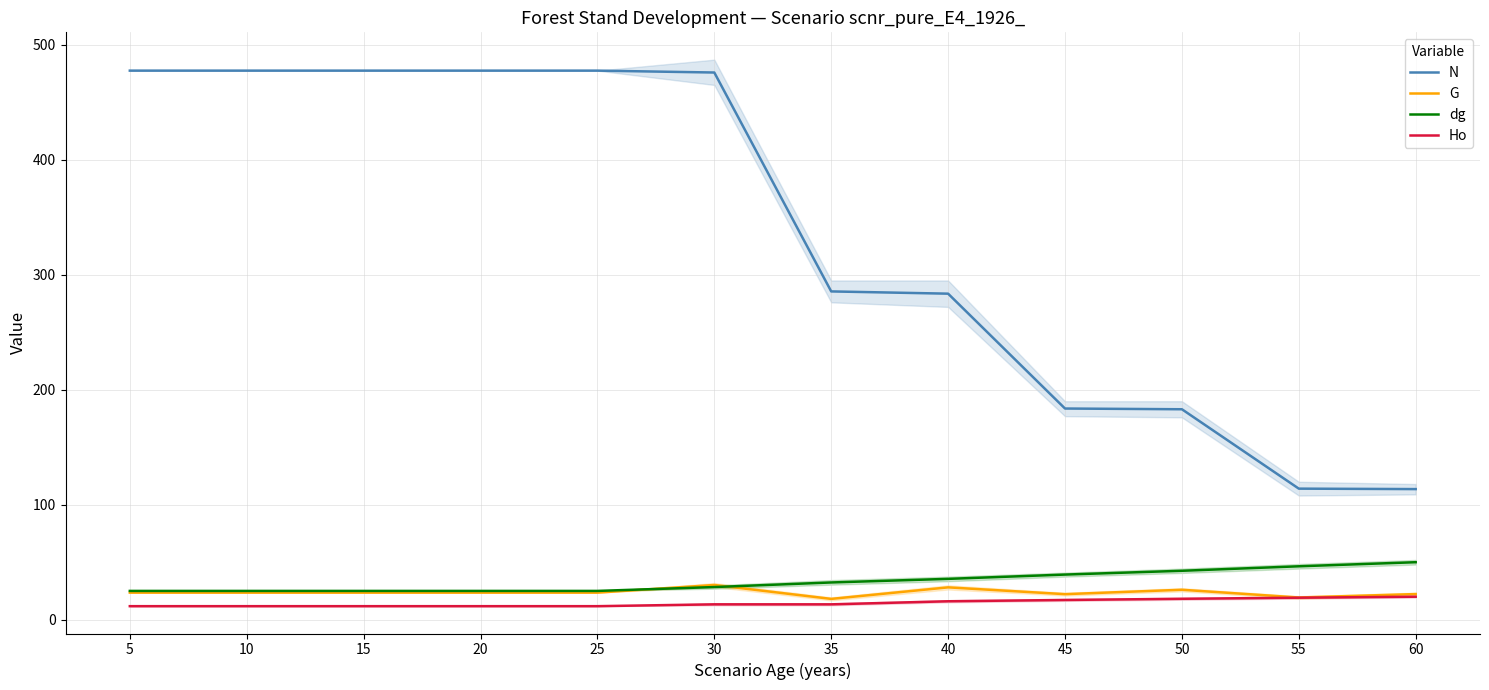

What is the value of the G point at the 11th from the left?

19.4